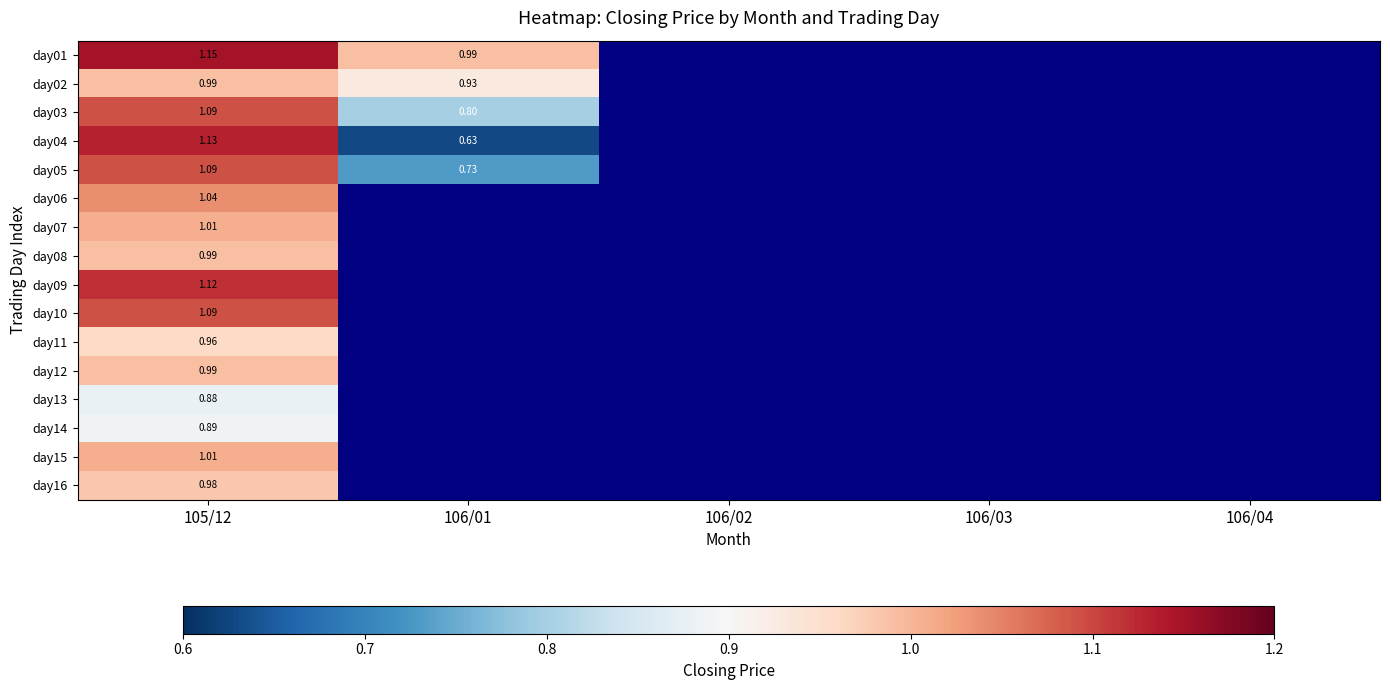

Count the number of data series in this chart.

16